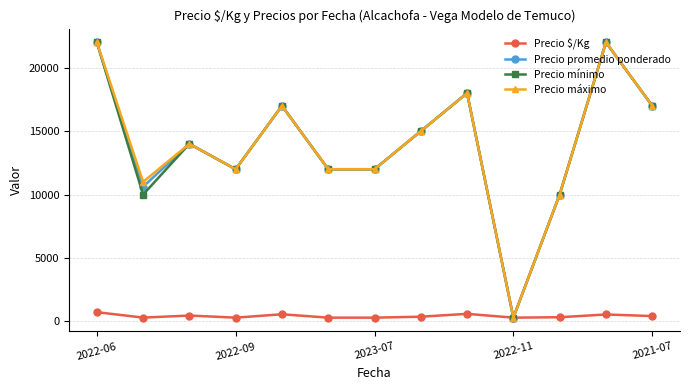

True or false: Precio promedio ponderado has more than 0 points higher than both neighbors.

True